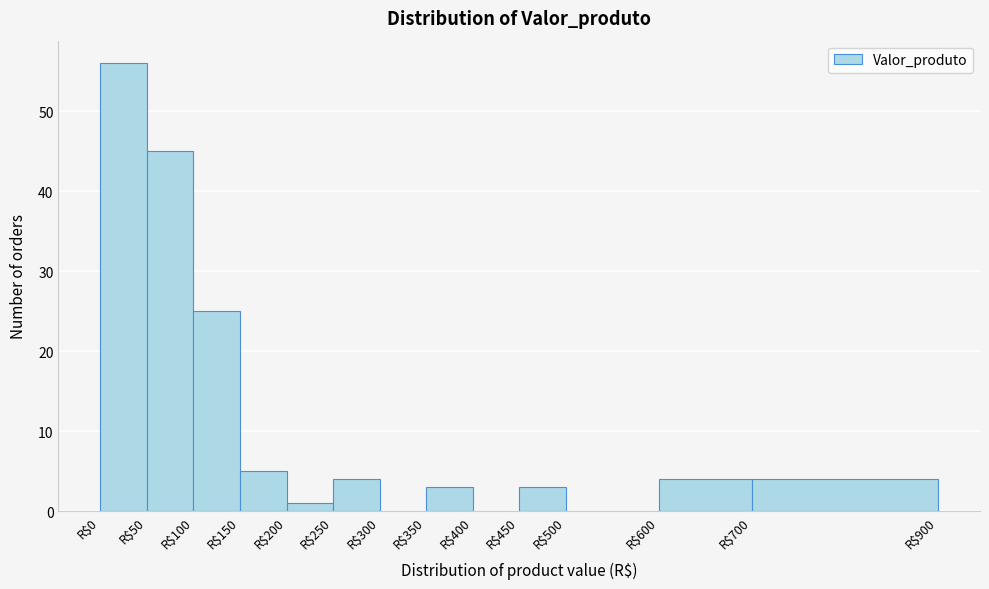

Over which range of the x-axis is the bar tallest?

0 to 50